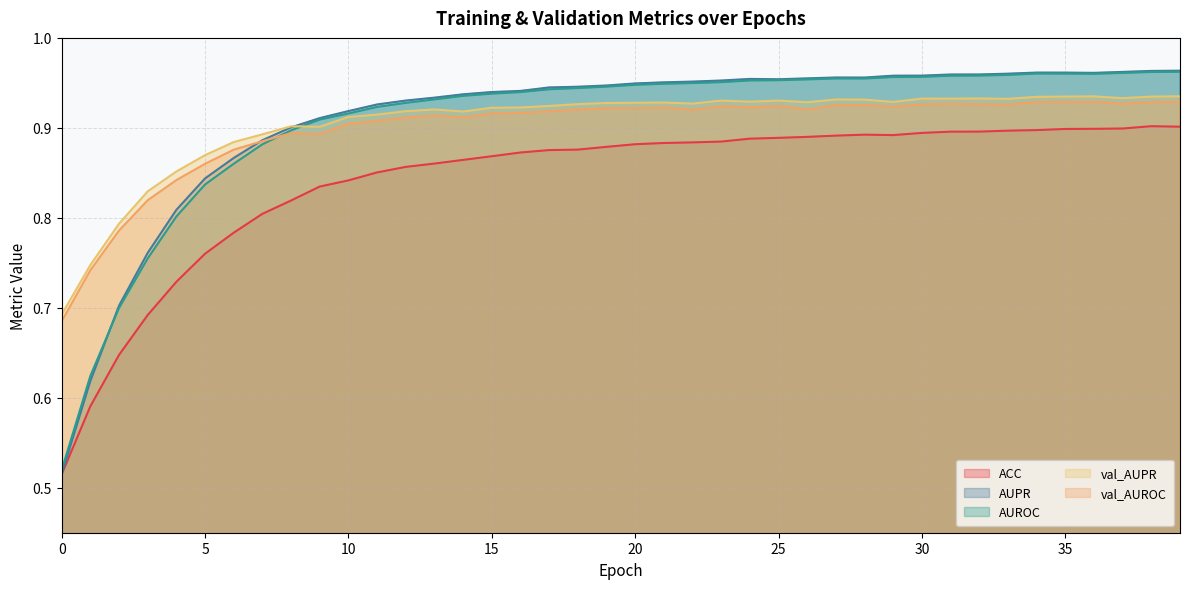

What is the difference between the highest and lowest values at 18?

0.1